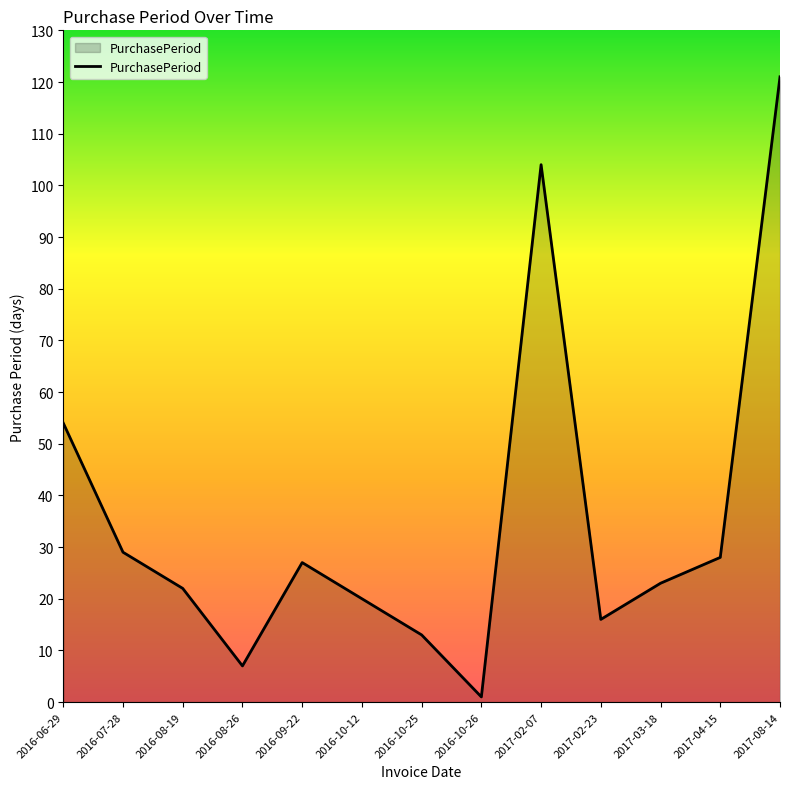

Does the chart have visible grid lines?

No